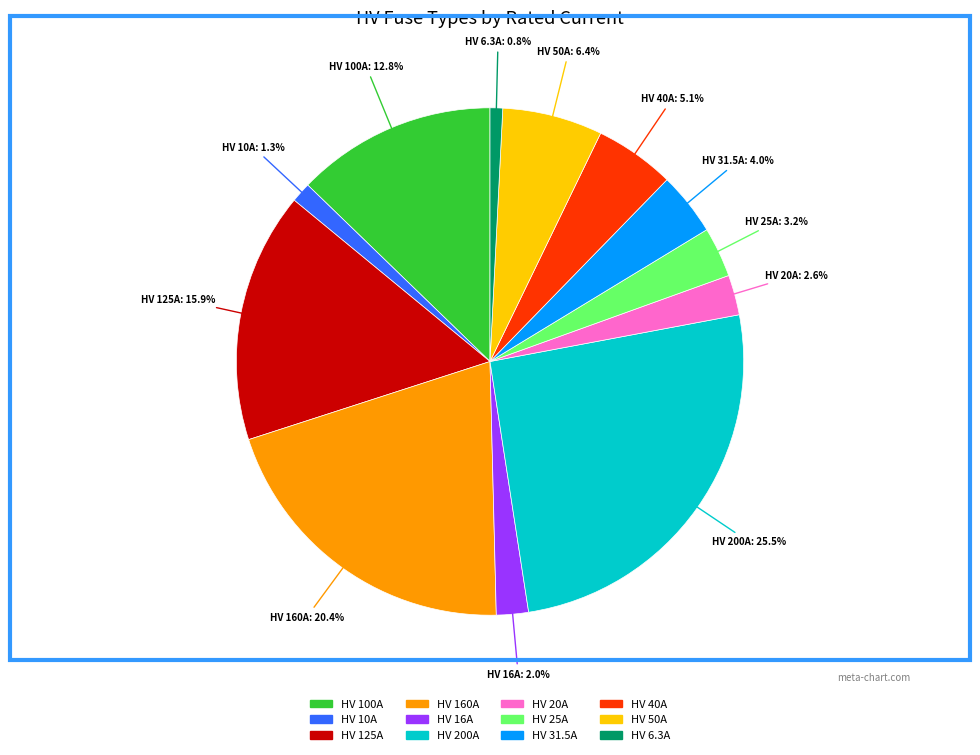

To the nearest percent, what is the average slice percentage?

8%